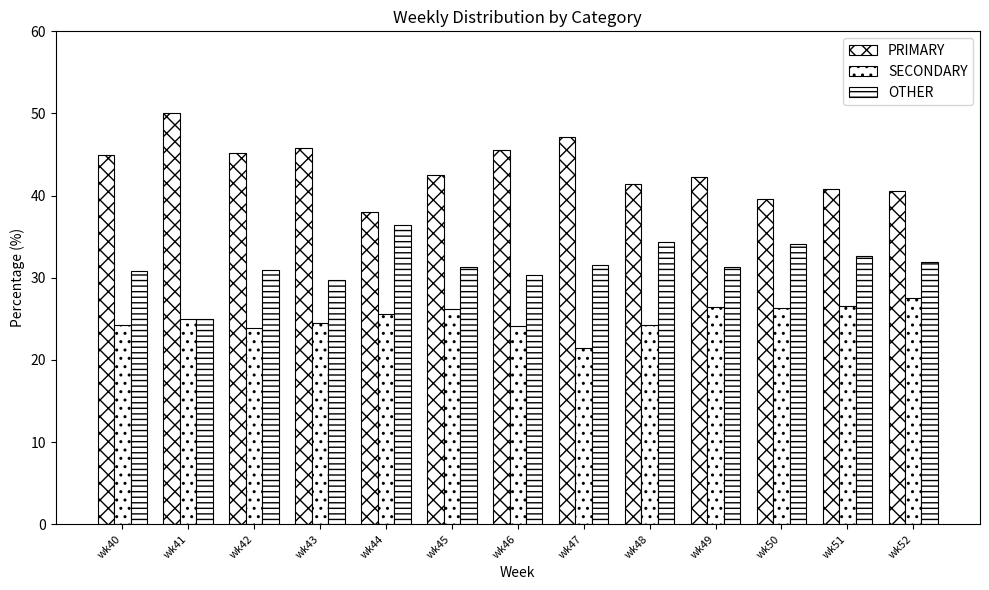

Between wk44 and wk40, which is larger?

wk40